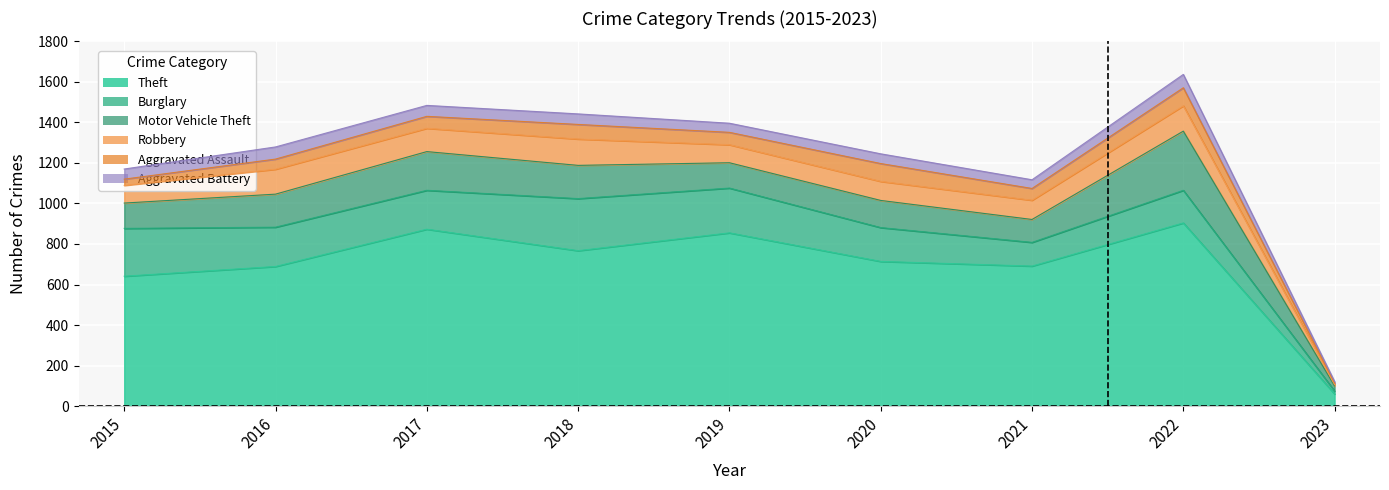

True or false: Aggravated Battery and Burglary intersect in this chart.

False